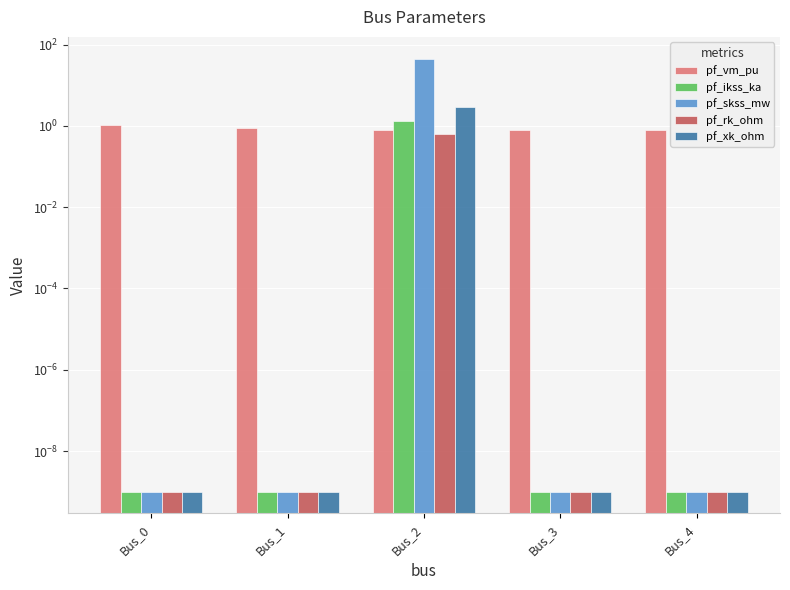

At which label does pf_ikss_ka reach its minimum?

Bus_0